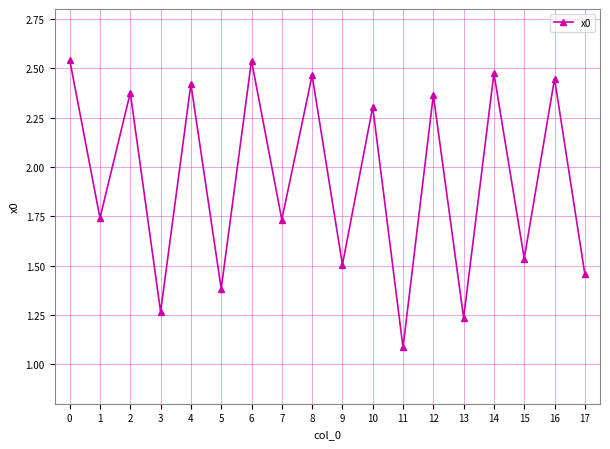

Is it true that the value at 10 is 3.7?

False